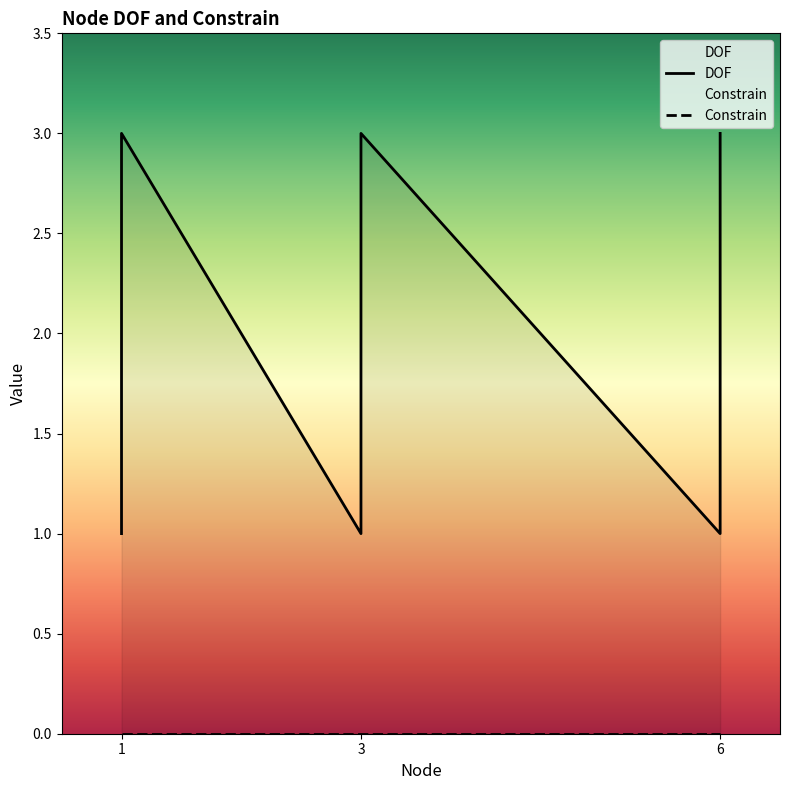

The value at 3 is 3. True or false?

True